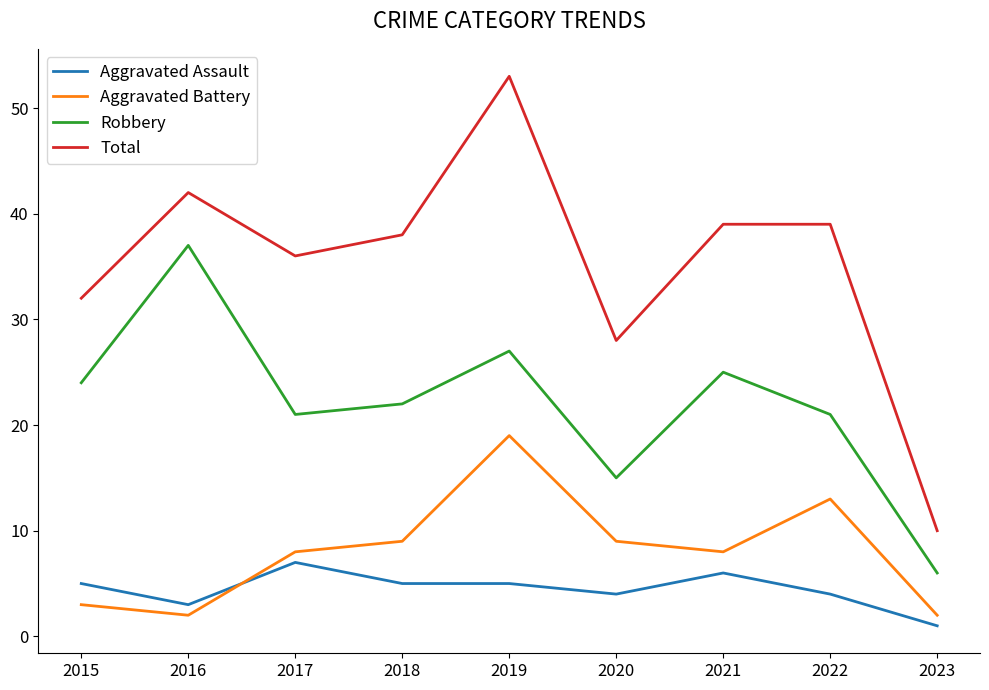

In Aggravated Battery, how many points are lower than both neighbors (excluding endpoints)?

2